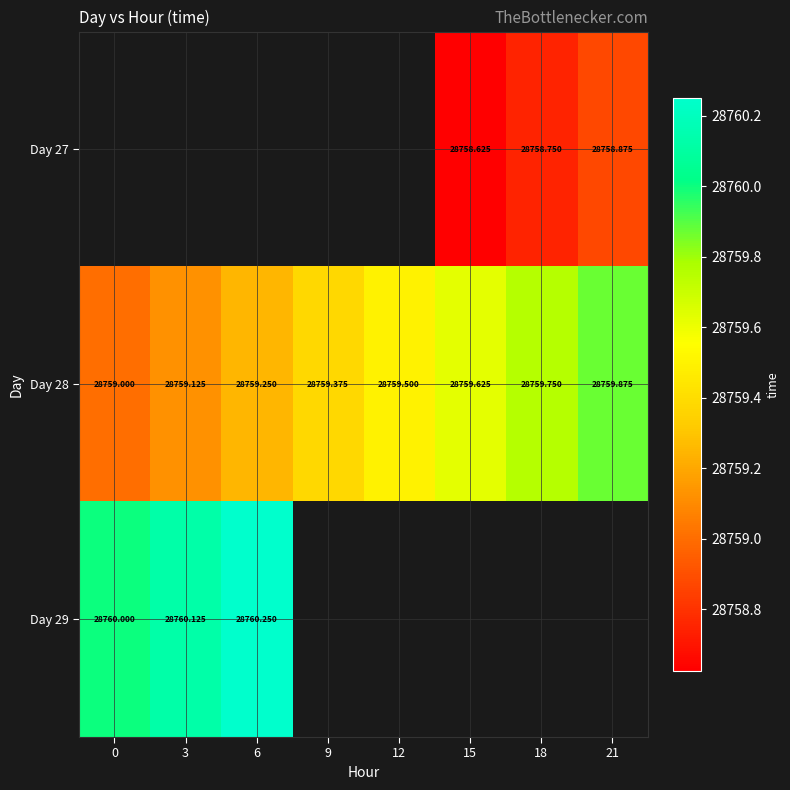

Which series changed the most between 6 and 12?

Day 28